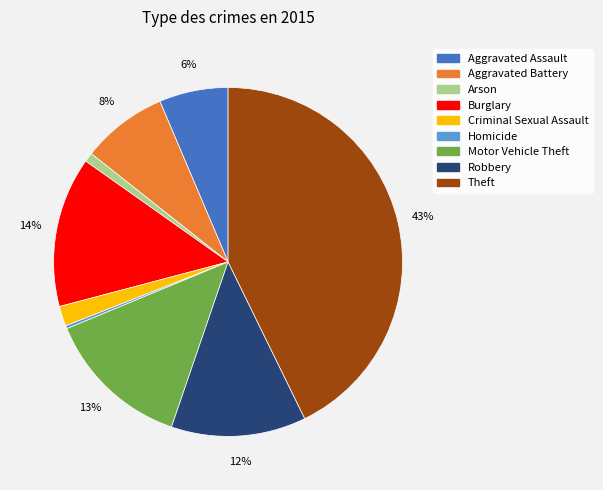

Is there a majority slice in this chart?

No